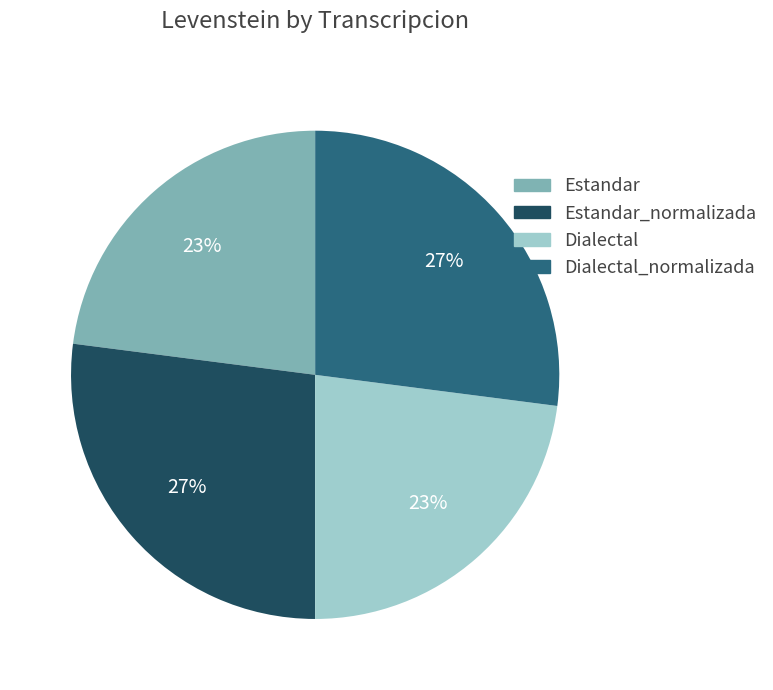

Does any single category account for the majority?

No